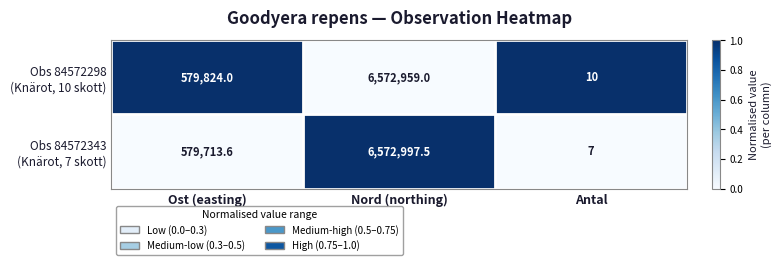

Which category has the highest value across all series?

Nord (northing)